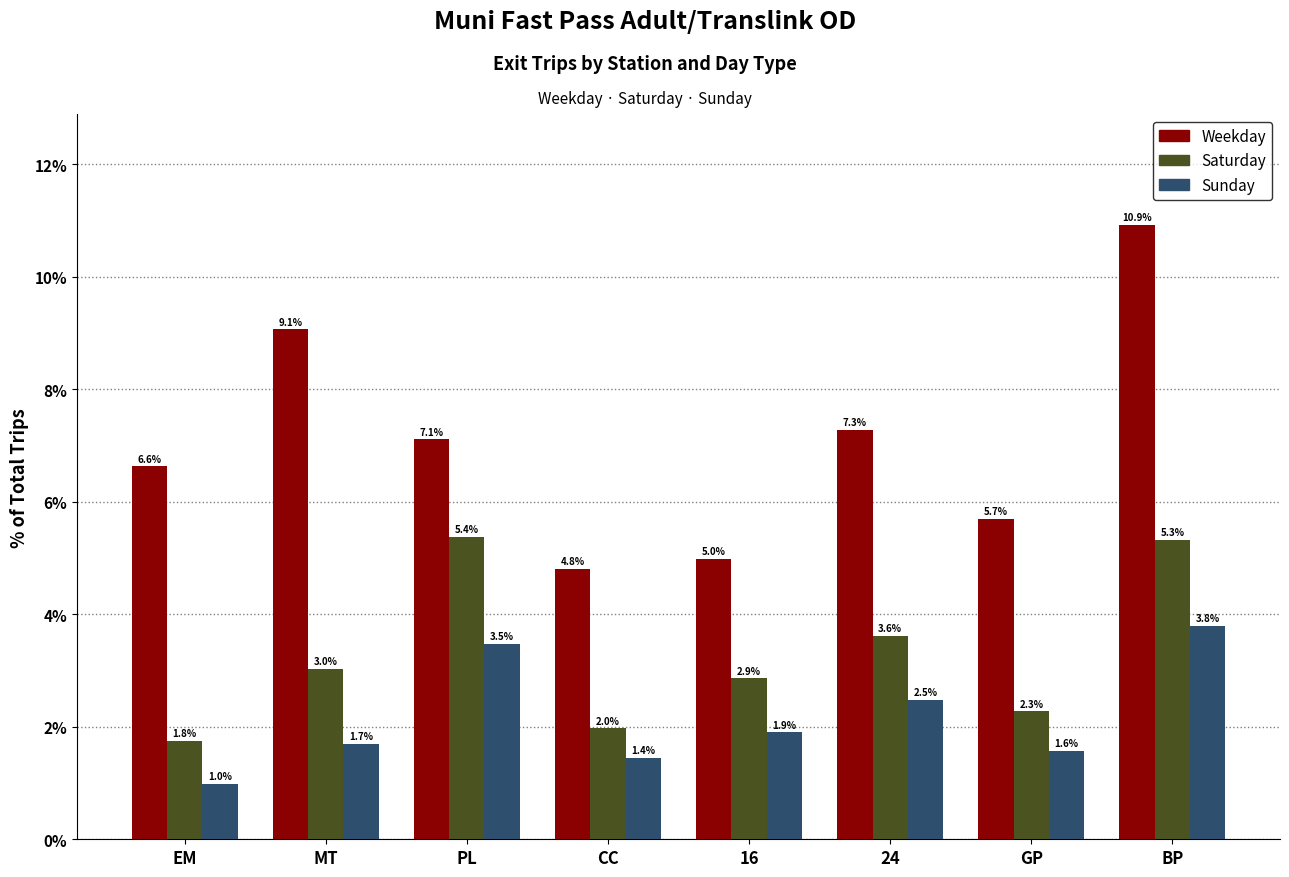

Reading left to right, transcribe all the data shown in this chart.

Weekday: EM=6.6	MT=9.1	PL=7.1	CC=4.8	16=5.0	24=7.3	GP=5.7	BP=10.9
Saturday: EM=1.8	MT=3.0	PL=5.4	CC=2.0	16=2.9	24=3.6	GP=2.3	BP=5.3
Sunday: EM=1.0	MT=1.7	PL=3.5	CC=1.4	16=1.9	24=2.5	GP=1.6	BP=3.8